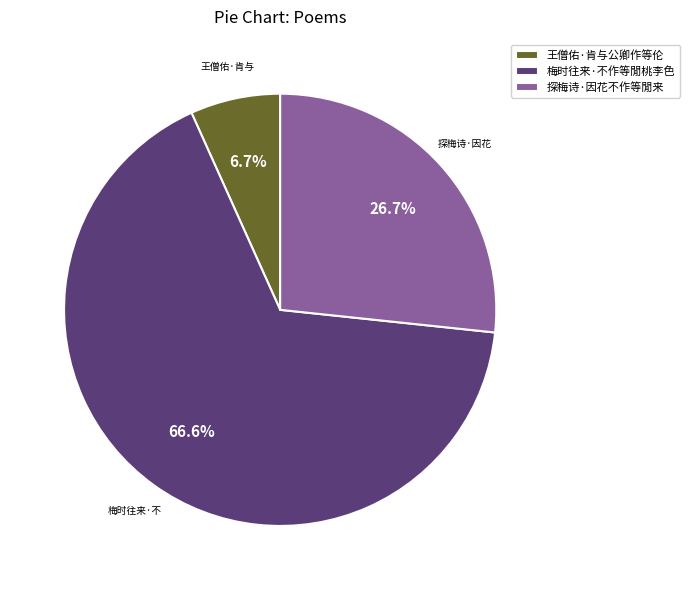

To the nearest percent, what portion does 王僧佑·肯与公卿作等伦 represent?

7%